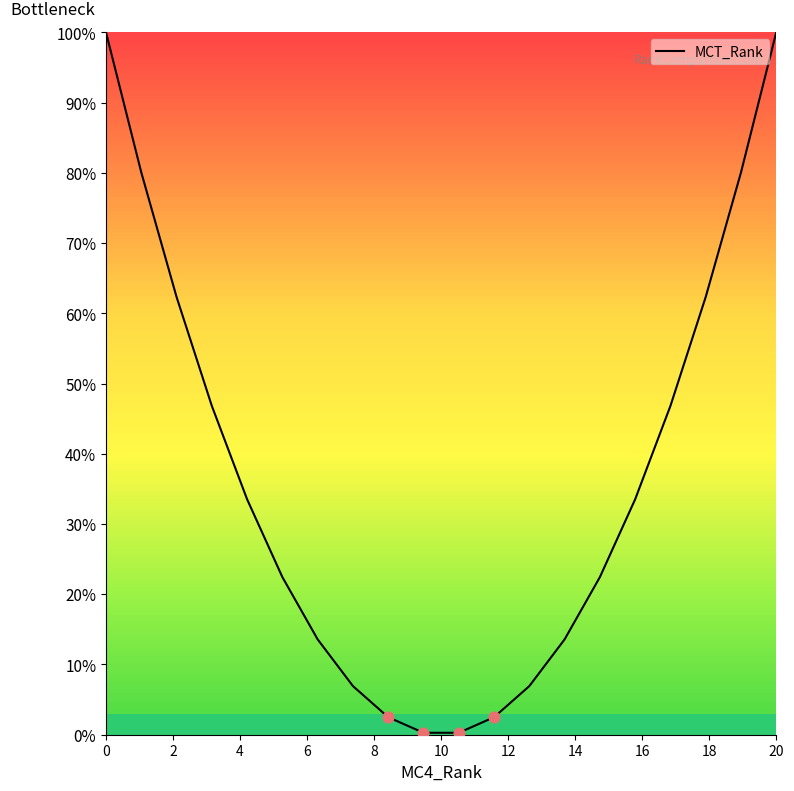

What is the maximum value shown in the chart?

100.0